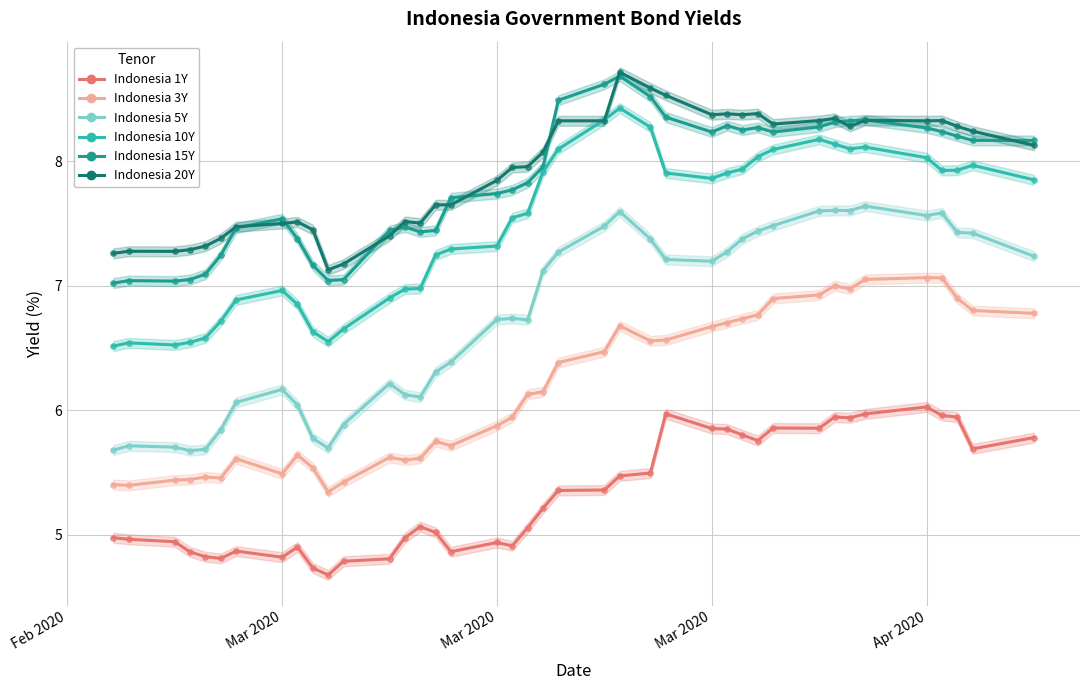

Is the value of Indonesia 15Y at 36 greater than the value of Indonesia 20Y at 18?

Yes